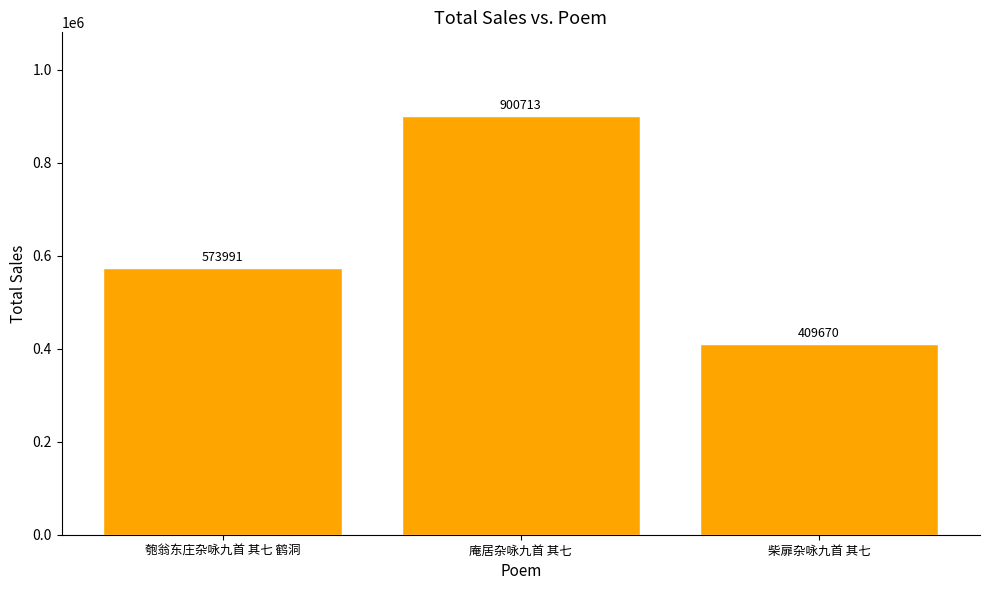

Reading right to left, transcribe all the data shown in this chart.

409670	900713	573991